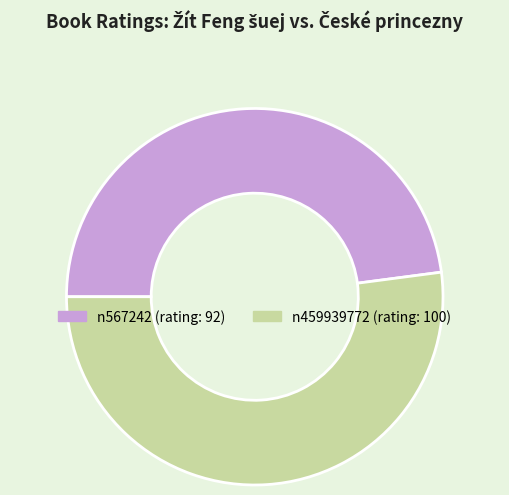

Does any single category account for the majority?

Yes